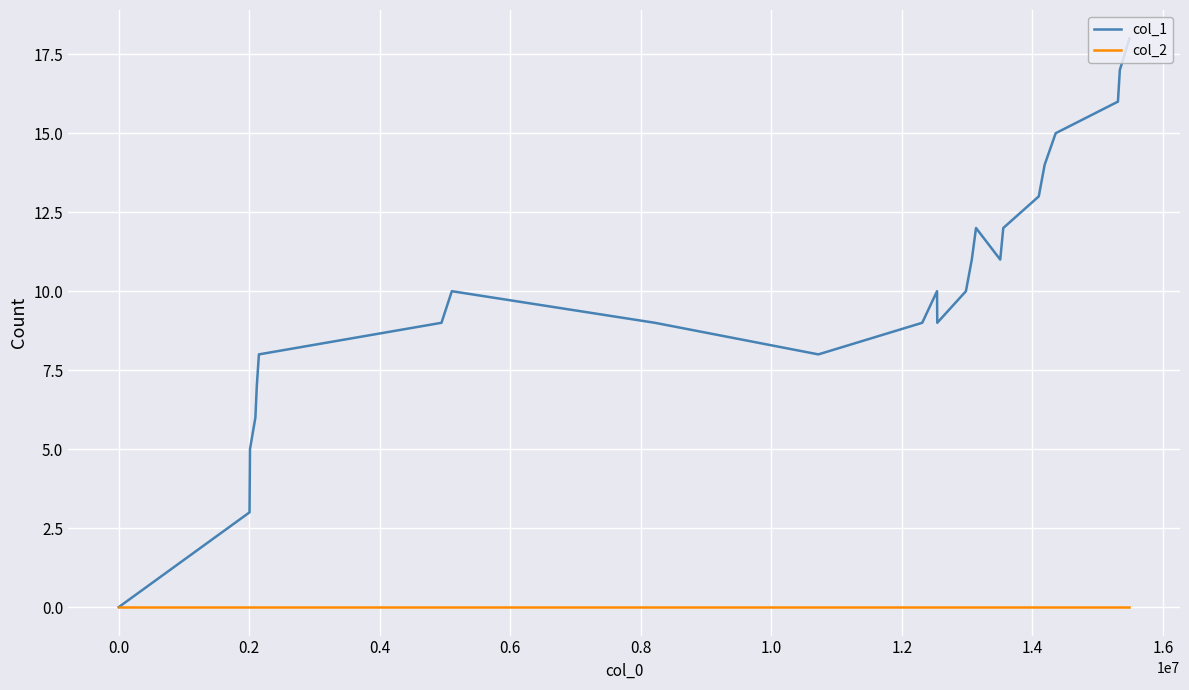

Does the chart display data point markers on the line(s)?

No